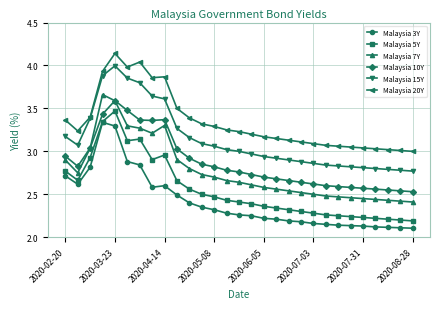

True or false: Malaysia 20Y and Malaysia 7Y intersect in this chart.

False